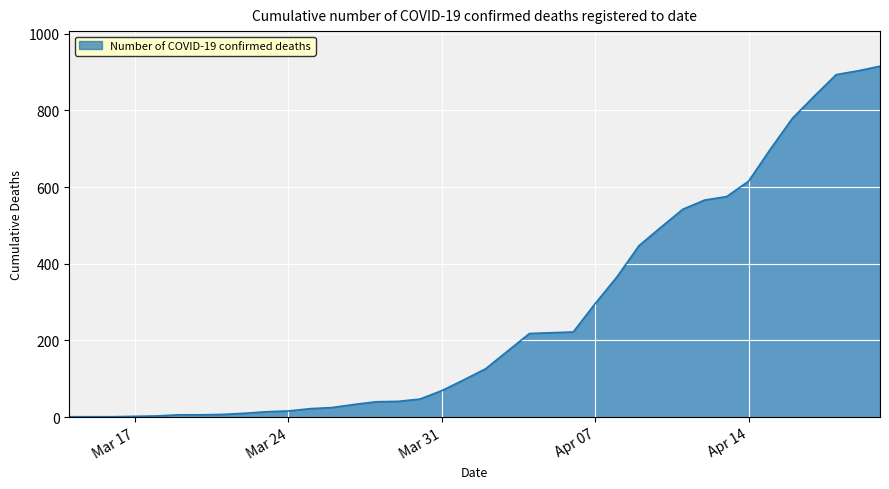

What is the difference between the maximum and minimum values?

914